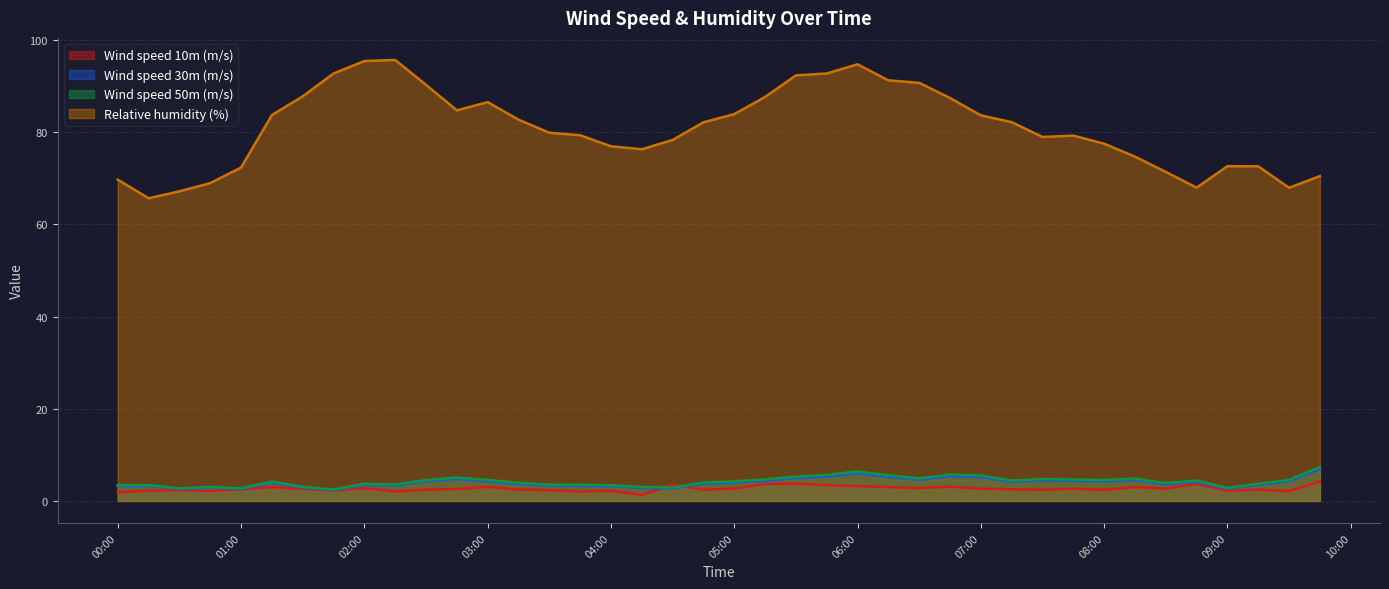

True or false: Relative humidity (%) and Wind speed 50m (m/s) cross at least once.

False